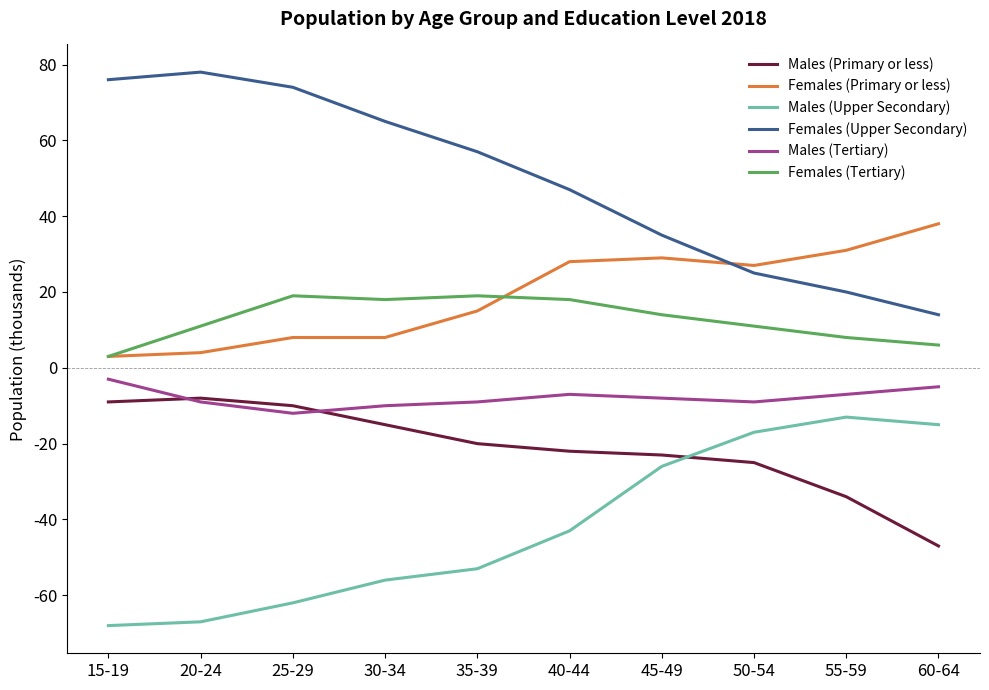

What is the minimum value shown in the chart?

-68